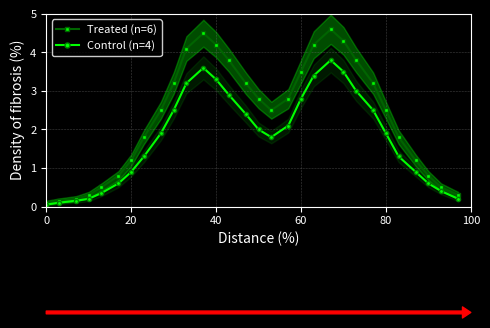

True or false: Treated (n=6) has more than 0 points higher than both neighbors.

True